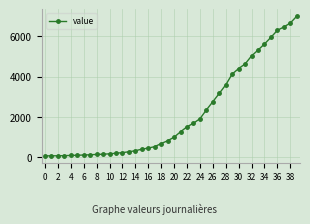

What is the sum of all values?

85677